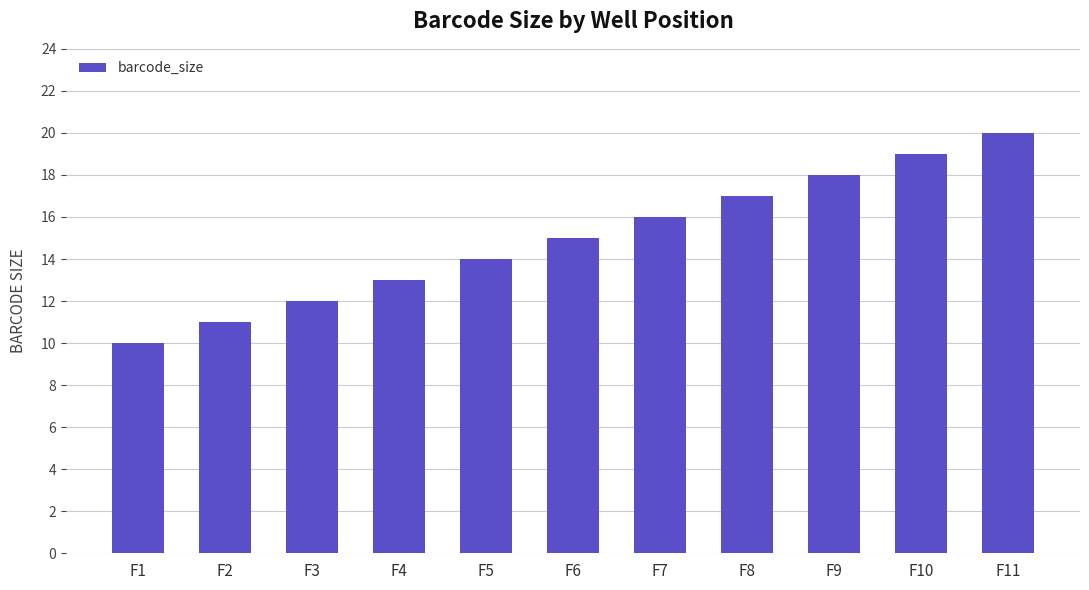

What is the value of the 9th bar from the left?

18